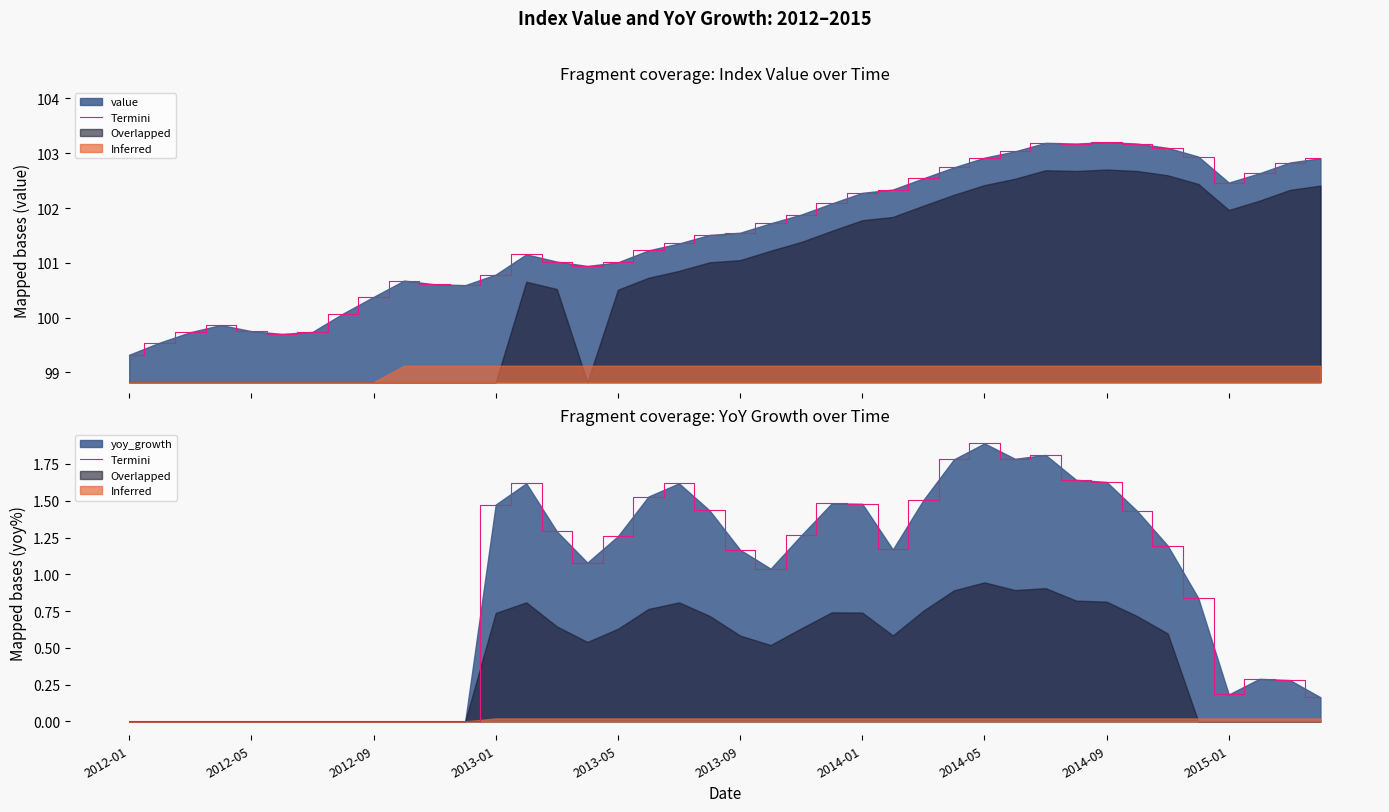

How many values are above zero?

28